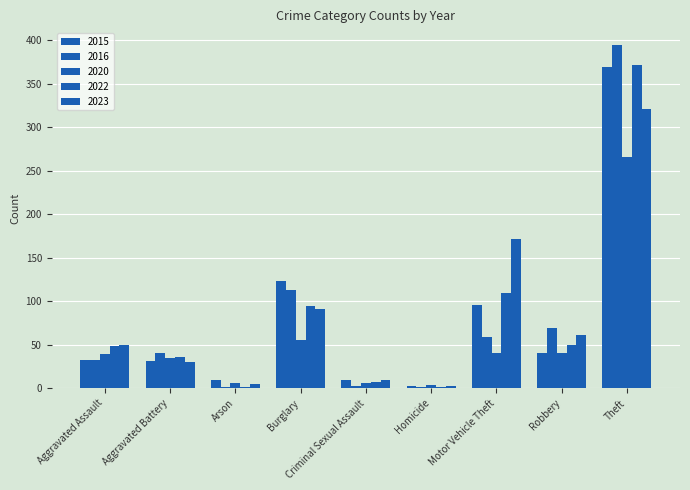

Reading left to right, extract all data points from this chart.

2015: 32	31	9	123	9	3	96	41	369
2016: 32	41	1	113	3	2	59	69	394
2020: 39	35	6	55	6	4	40	40	266
2022: 48	36	2	95	7	2	110	50	372
2023: 50	30	5	91	9	3	171	61	321